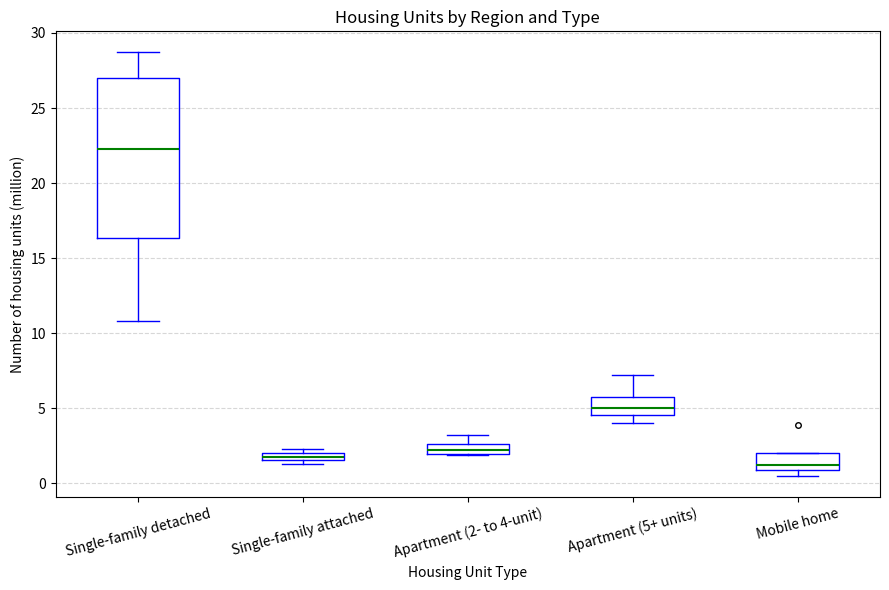

Where does the median line of the box for Single-family detached sit on the y-axis? The values are not printed on the chart, so give them approximately, as read against the axis.

22.5